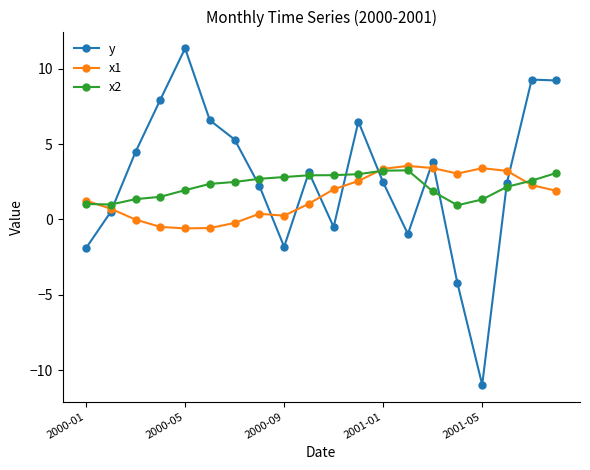

Which series has the widest spread of values?

y